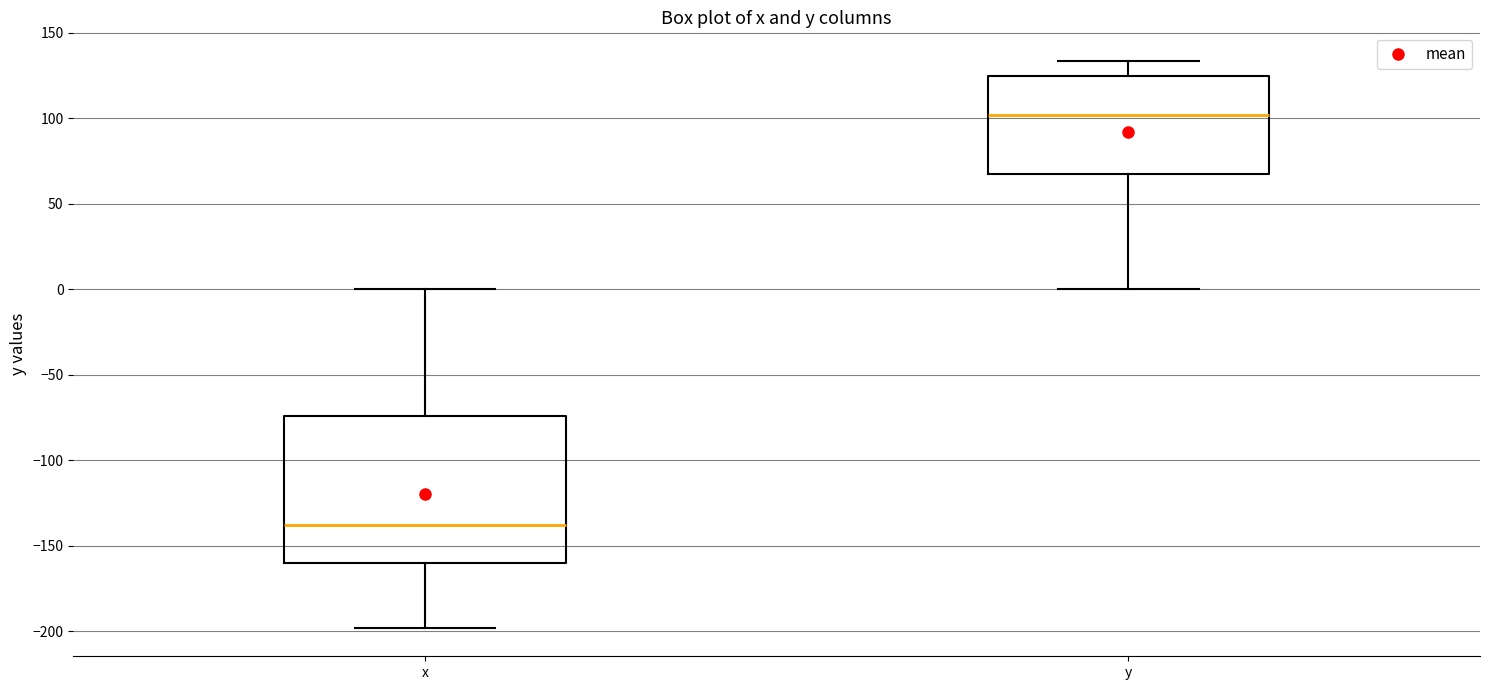

Reading left to right, read every box against the y-axis: the position of its median line, the range the box covers, and the ends of its whiskers. The values are not printed on the chart, so give them approximately, as read against the axis.

x: median -140, box -160 to -75, whiskers -200 to 0
y: median 100, box 70 to 125, whiskers 0 to 135